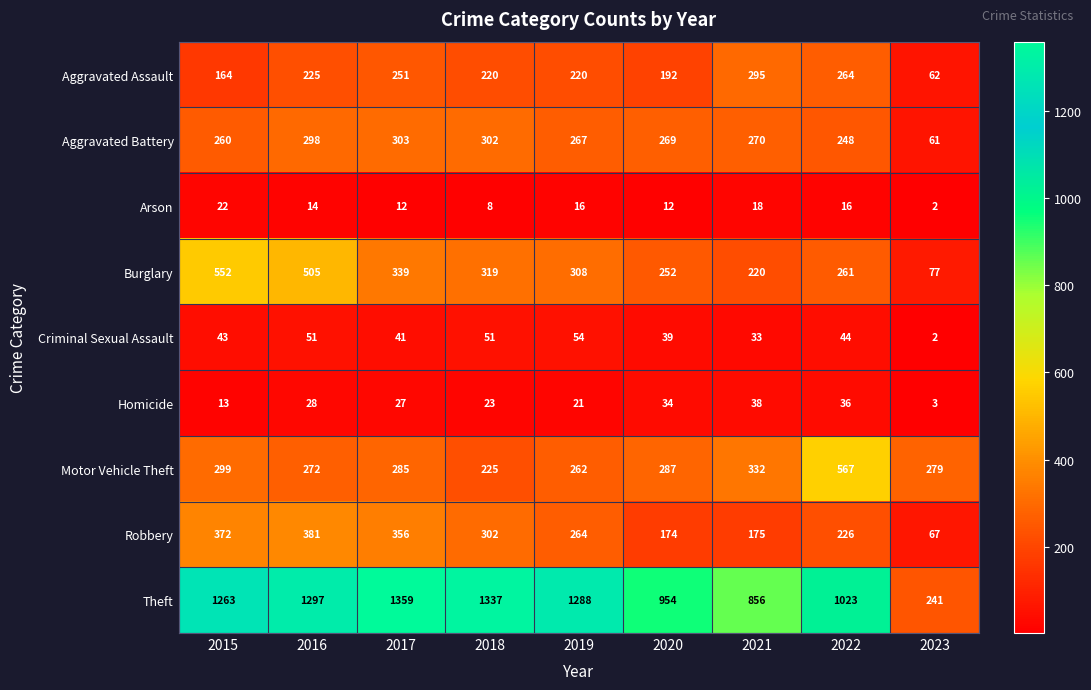

True or false: Arson has a value of 2 at 2023.

True